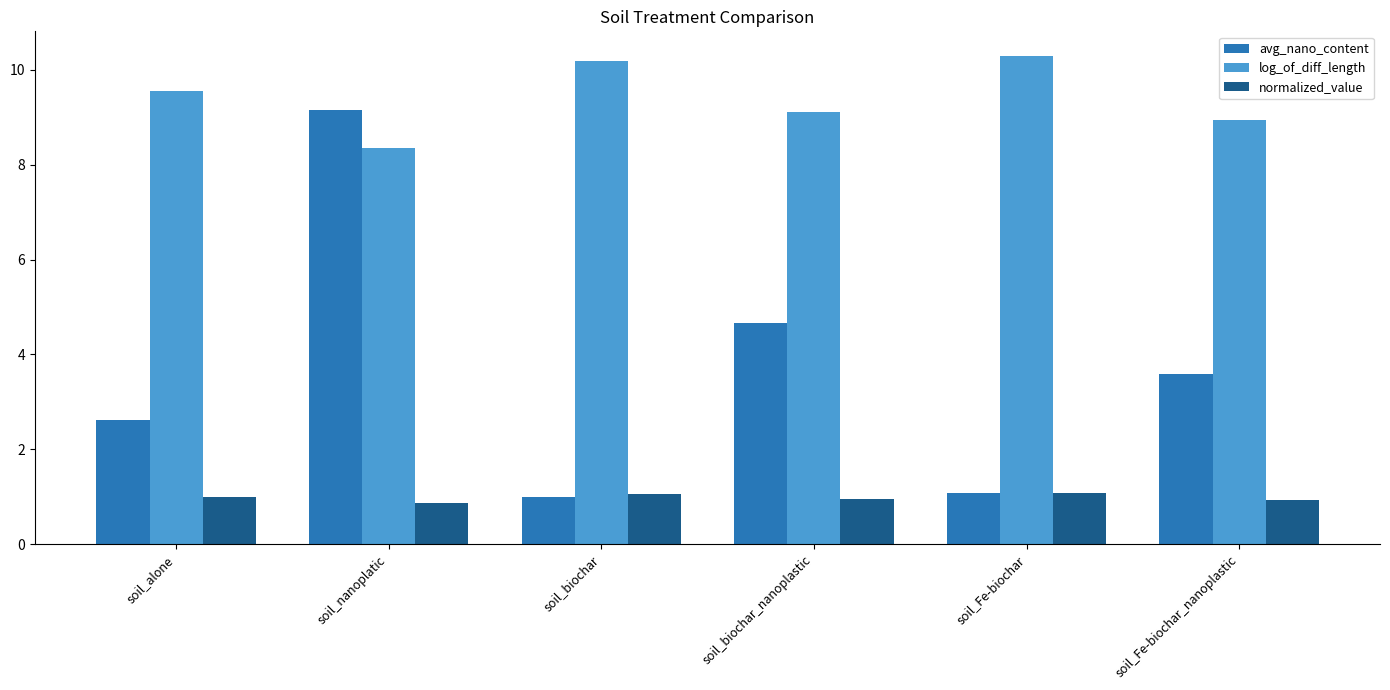

Rank the series by their average value, from highest to lowest.

log_of_diff_length, avg_nano_content, normalized_value